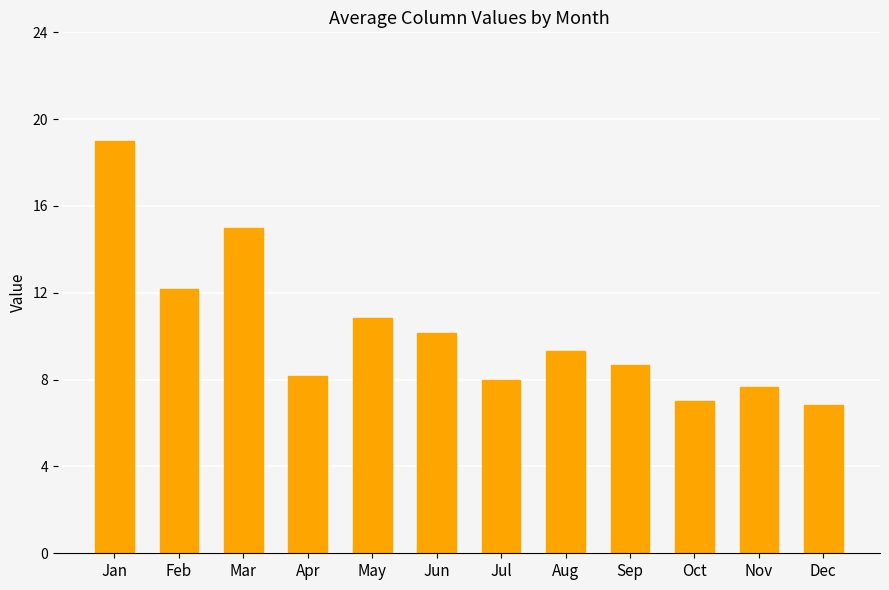

What is the value of the 7th bar from the left?

8.0